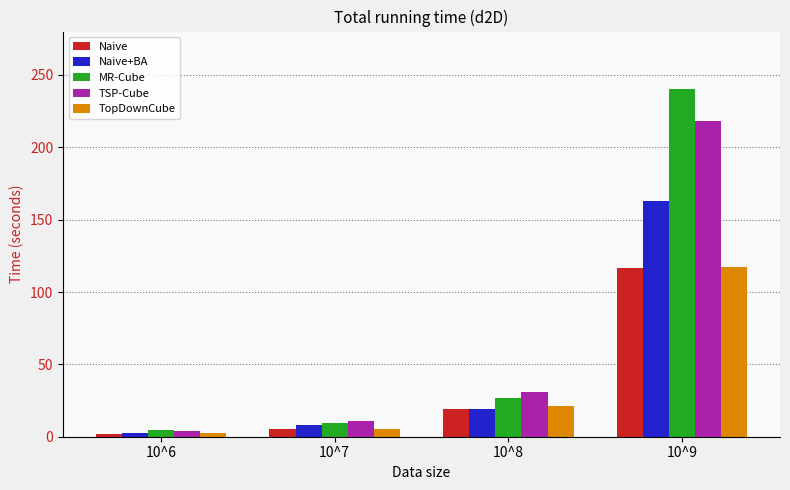

What is the value of the TSP-Cube bar at the 3rd from the left?

30.7